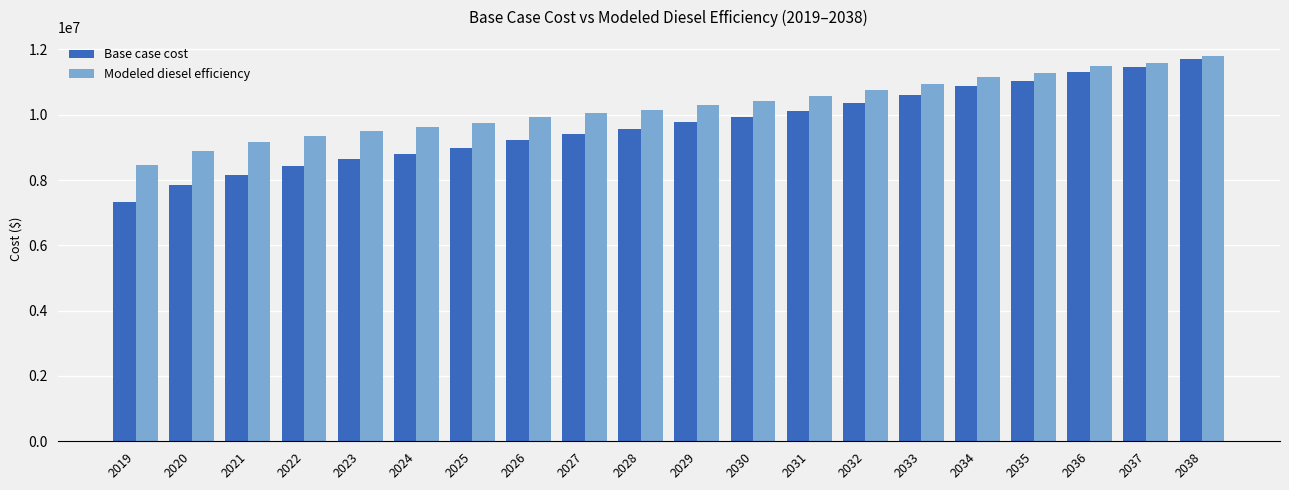

The value of Base case cost at 2023 is 8650221.3. True or false?

True